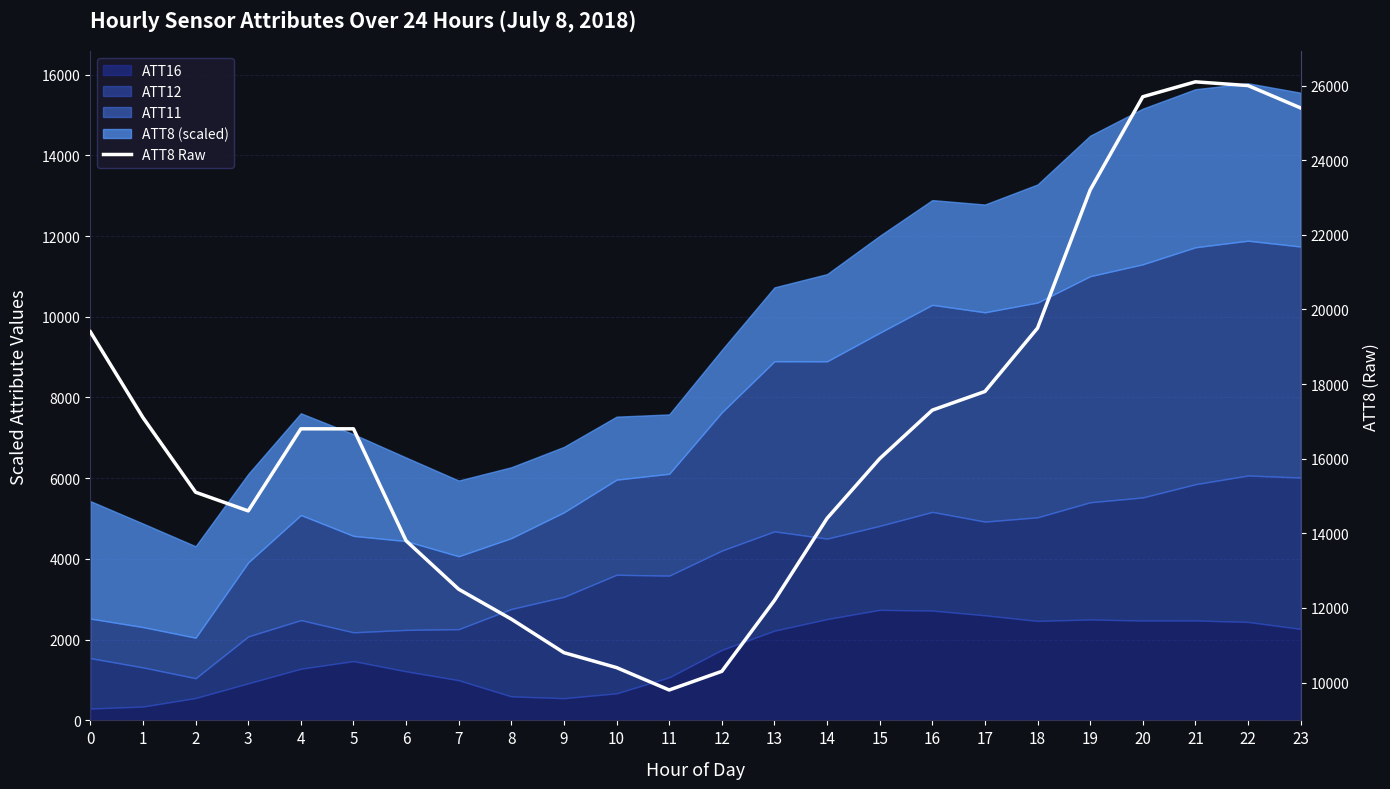

What is the change in value from 10 to 21?

+15700